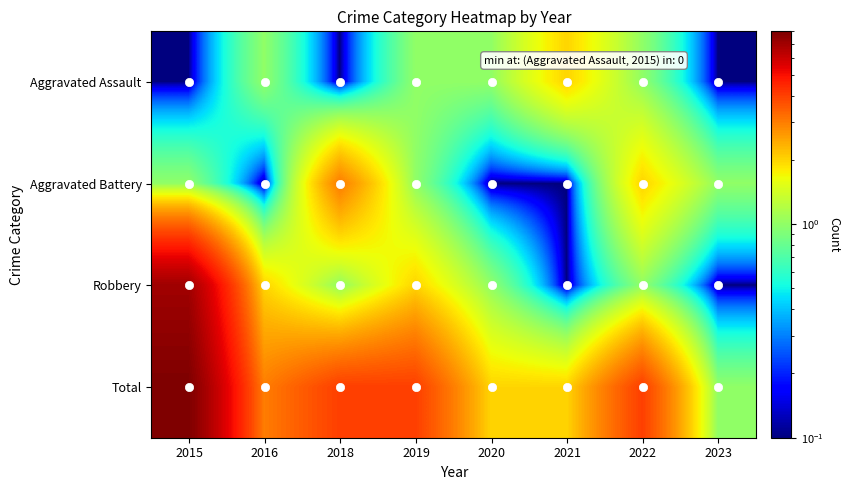

Reading left to right, transcribe all the data shown in this chart.

Aggravated Assault: 2015=0.1	2016=1.0	2018=0.1	2019=1.0	2020=1.0	2021=2.0	2022=1.0	2023=0.1
Aggravated Battery: 2015=1.0	2016=0.1	2018=3.0	2019=1.0	2020=0.1	2021=0.1	2022=2.0	2023=1.0
Robbery: 2015=7.0	2016=2.0	2018=1.0	2019=2.0	2020=1.0	2021=0.1	2022=1.0	2023=0.1
Total: 2015=8.0	2016=3.0	2018=4.0	2019=4.0	2020=2.0	2021=2.0	2022=4.0	2023=1.0